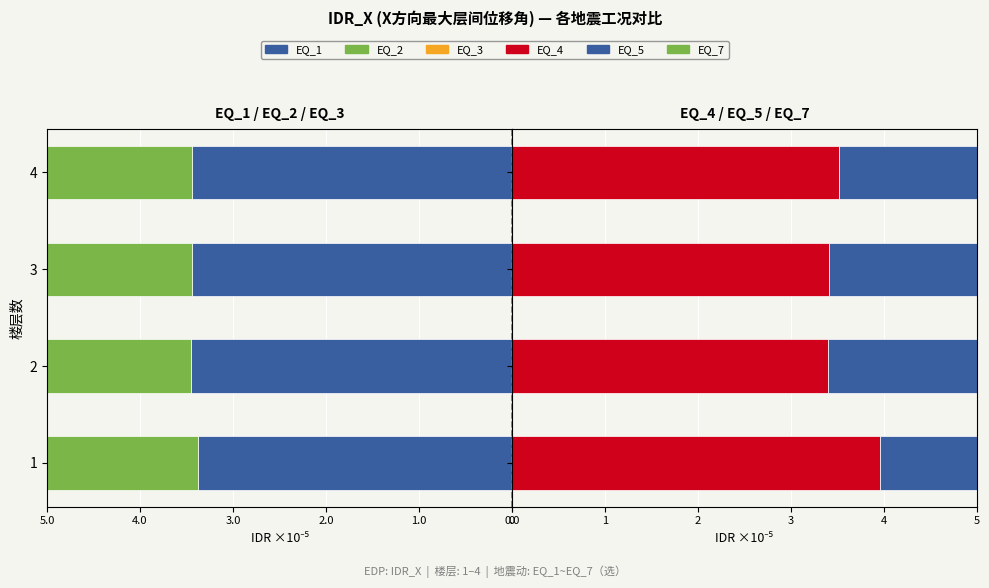

Which series changed the most between 1 and 2?

EQ_2